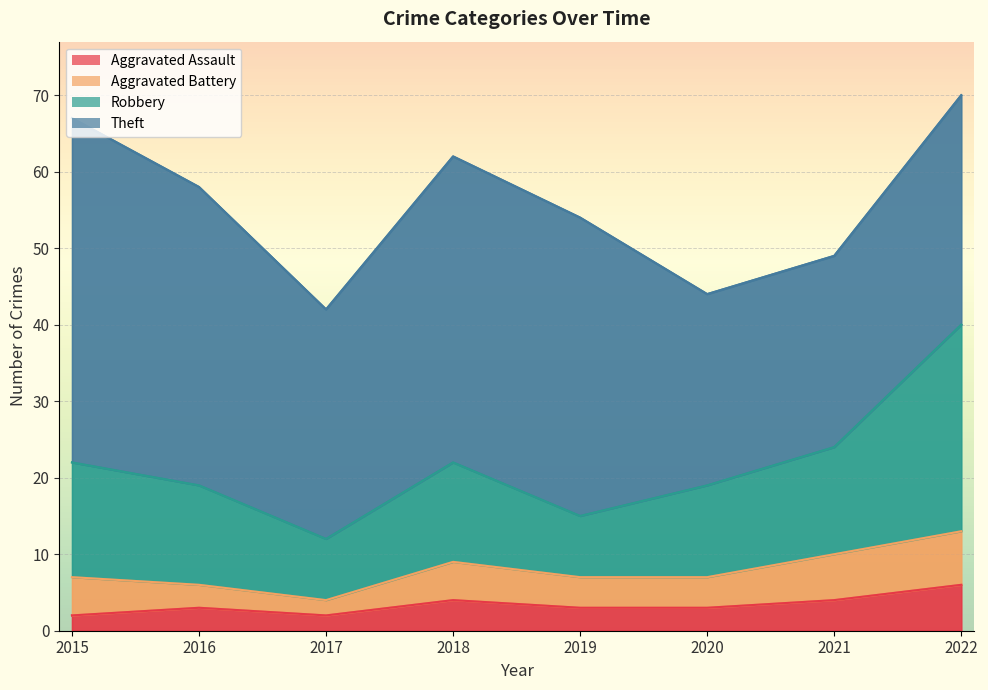

At which category is the sum across all series the highest?

2022